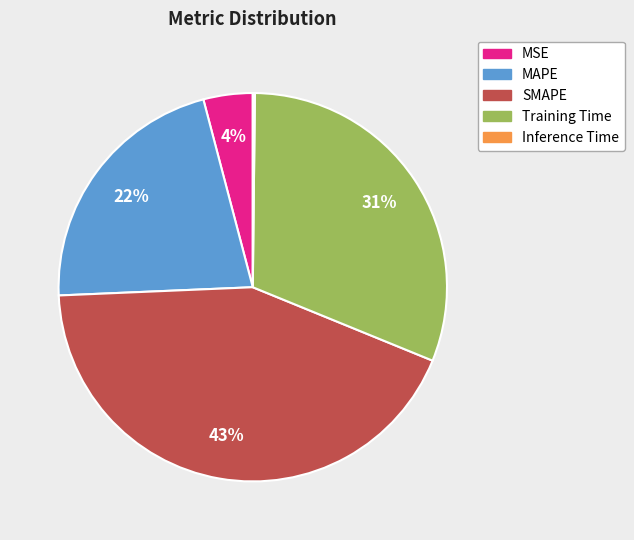

Does any single category account for the majority?

No